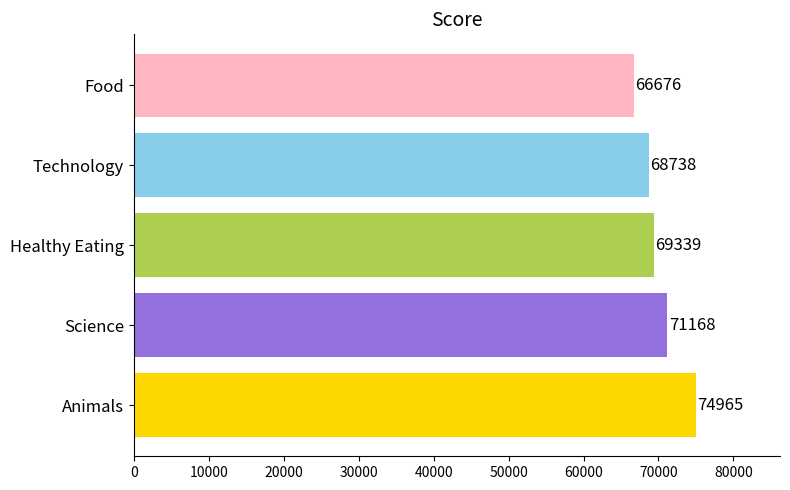

How many values are below 69339?

2